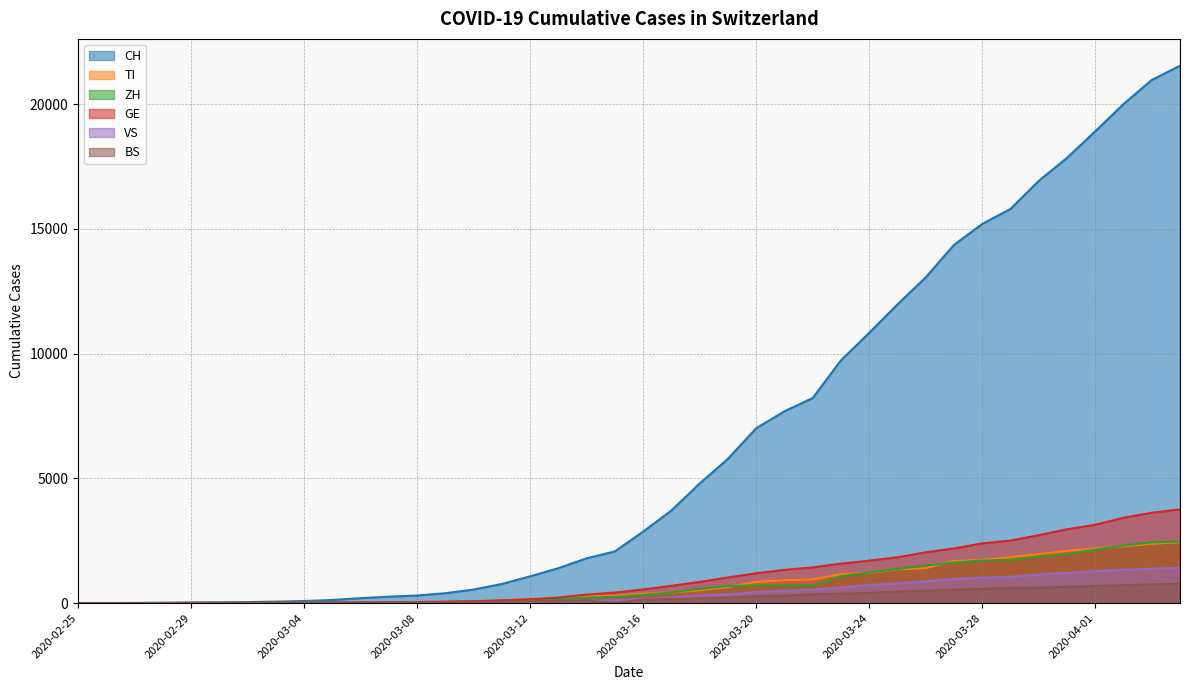

True or false: BS and TI cross at least once.

False